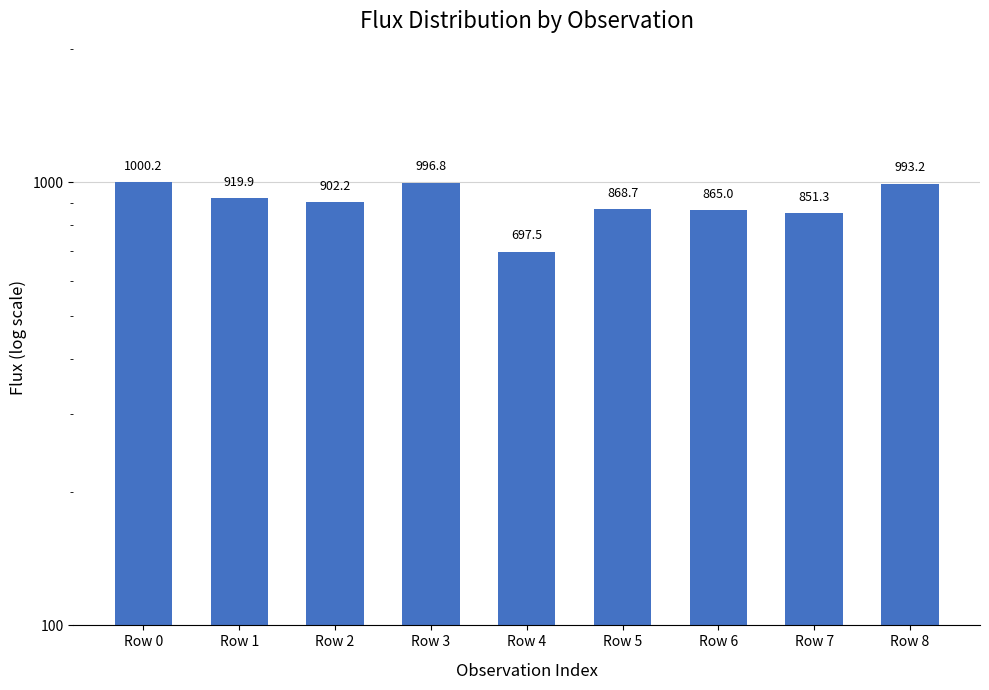

How many bars are there in total?

9